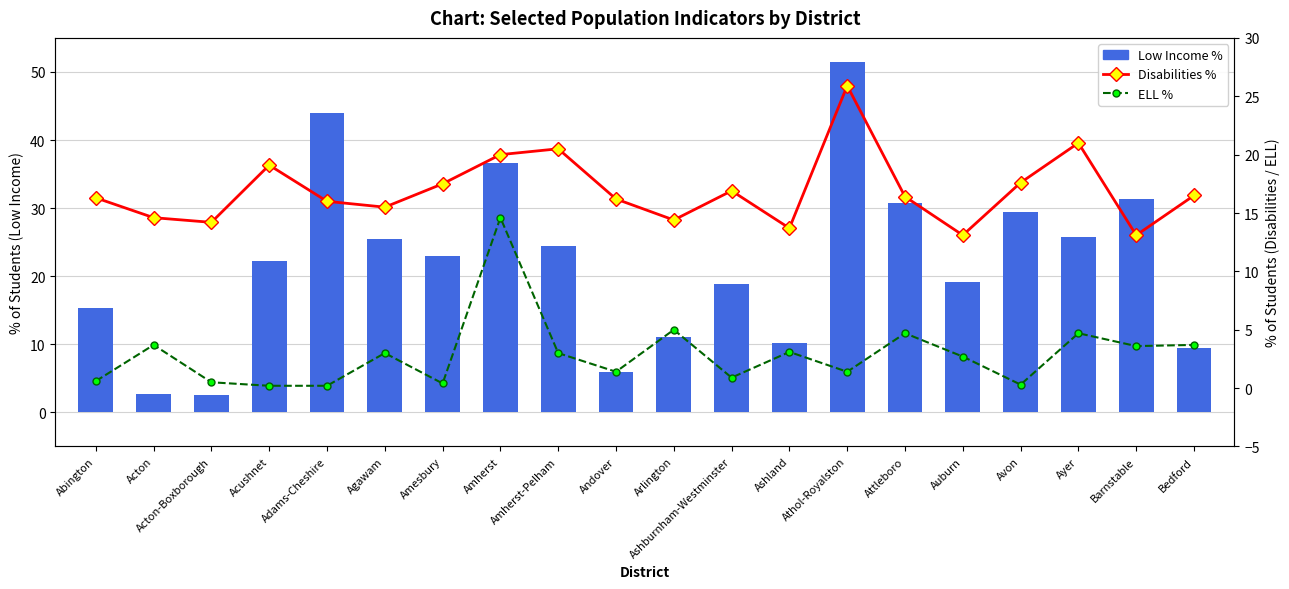

Read the Low Income % value at Auburn.

19.1